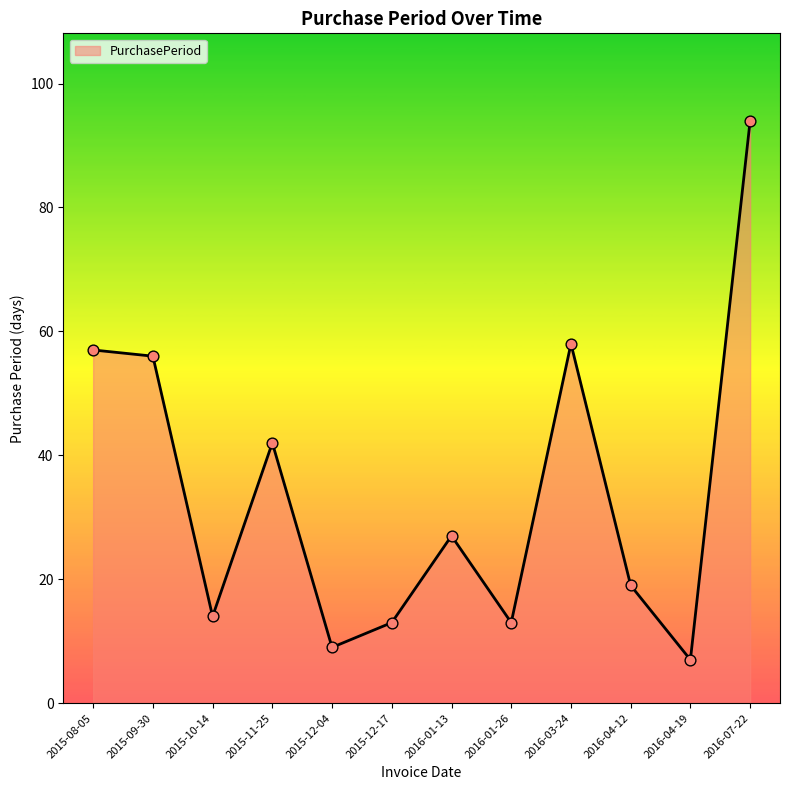

Approximately how many times larger is the value at 2016-01-13 compared to 2016-07-22?

0.3